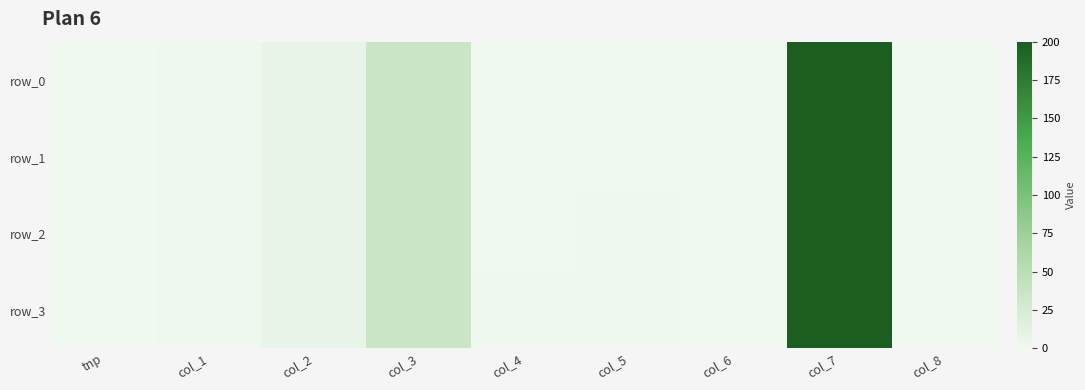

The value of row_3 at col_8 is -114.6. True or false?

False